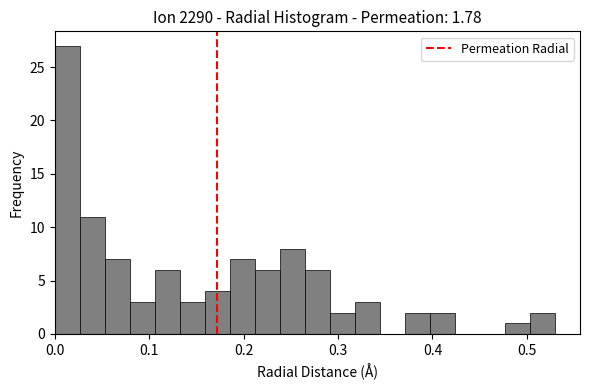

Around what value on the x-axis is the tallest bar? Give the approximate position of its centre, as read against the axis.

0.01